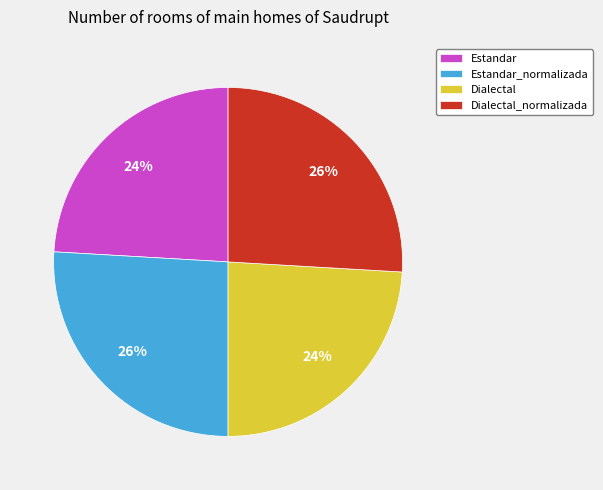

Do Estandar_normalizada and Dialectal_normalizada together represent more than half of the pie?

Yes